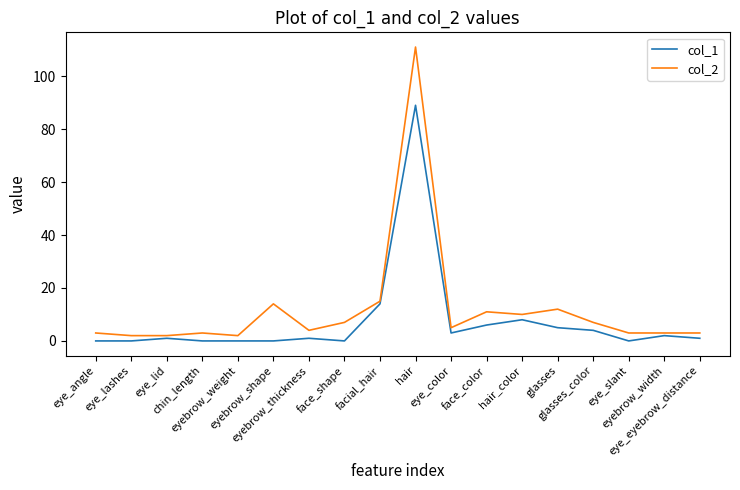

What is the sum of the col_2 values at face_color and eye_eyebrow_distance?

14